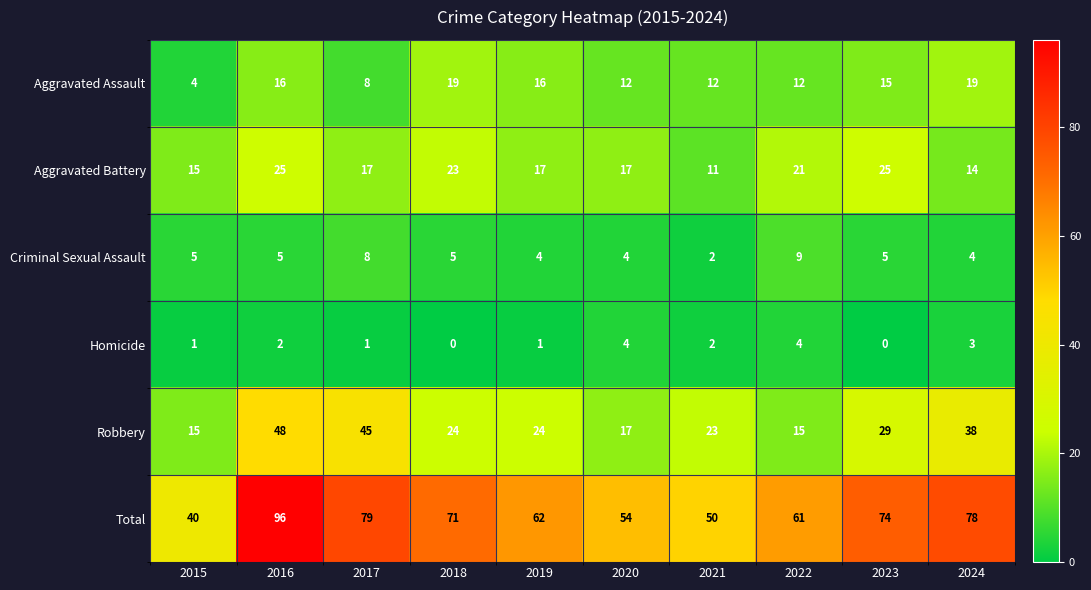

Which series has the largest range (max minus min)?

Total